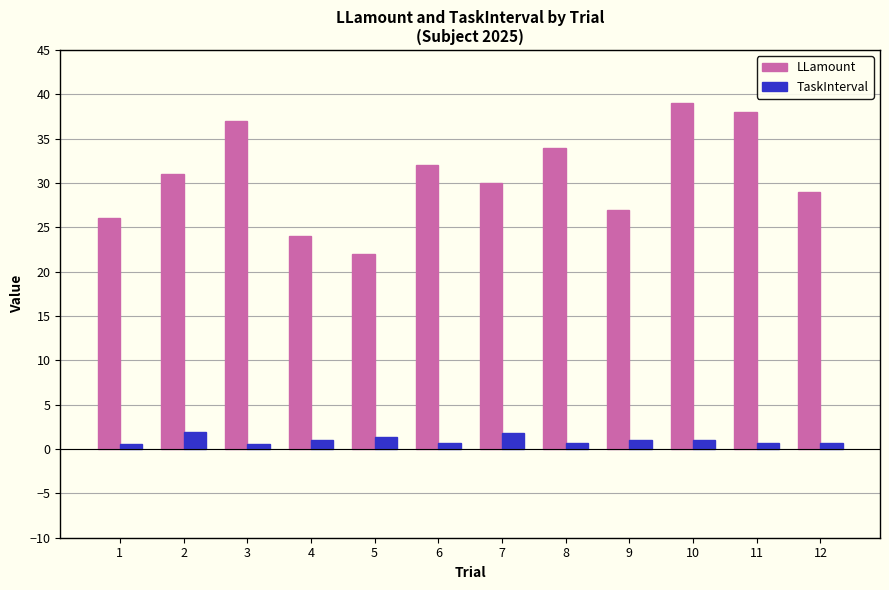

What is the difference between the maximum and minimum values in the LLamount series?

17.0